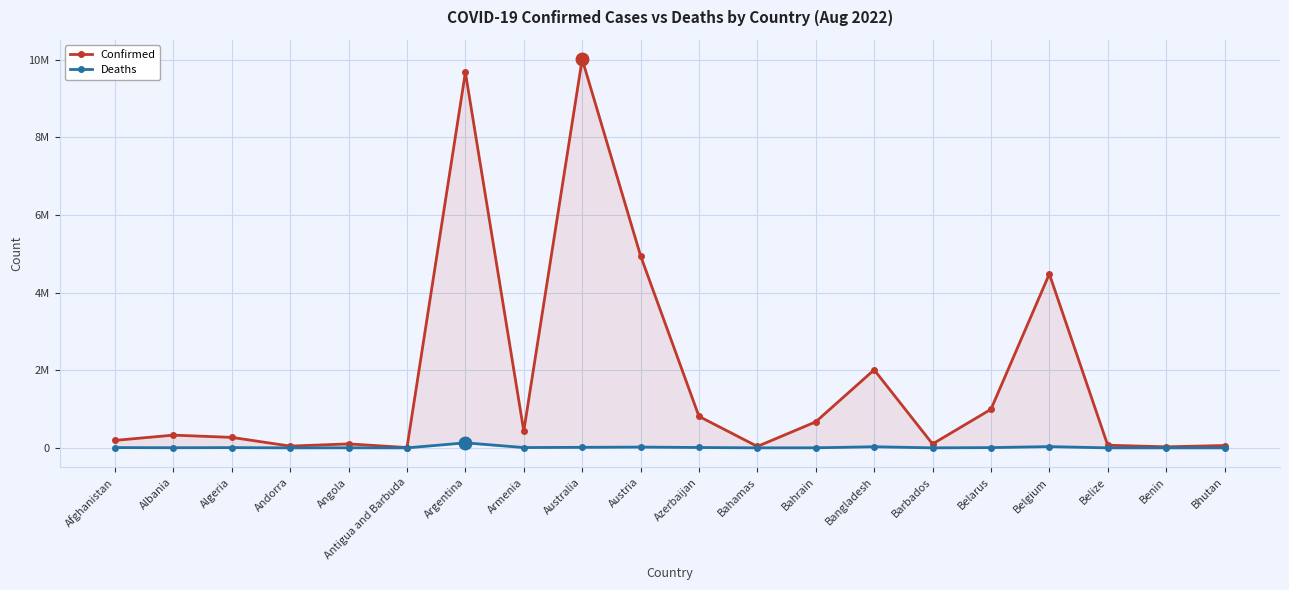

True or false: Deaths and Confirmed cross at least once.

False